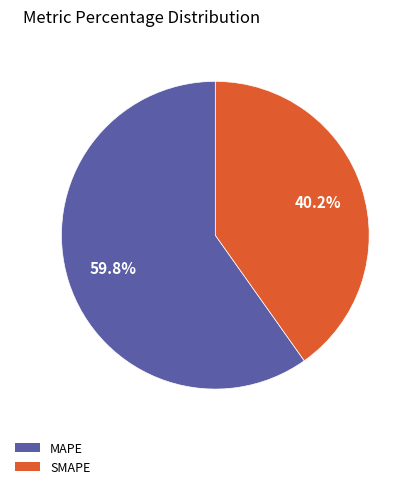

Between MAPE and SMAPE, which is larger?

MAPE